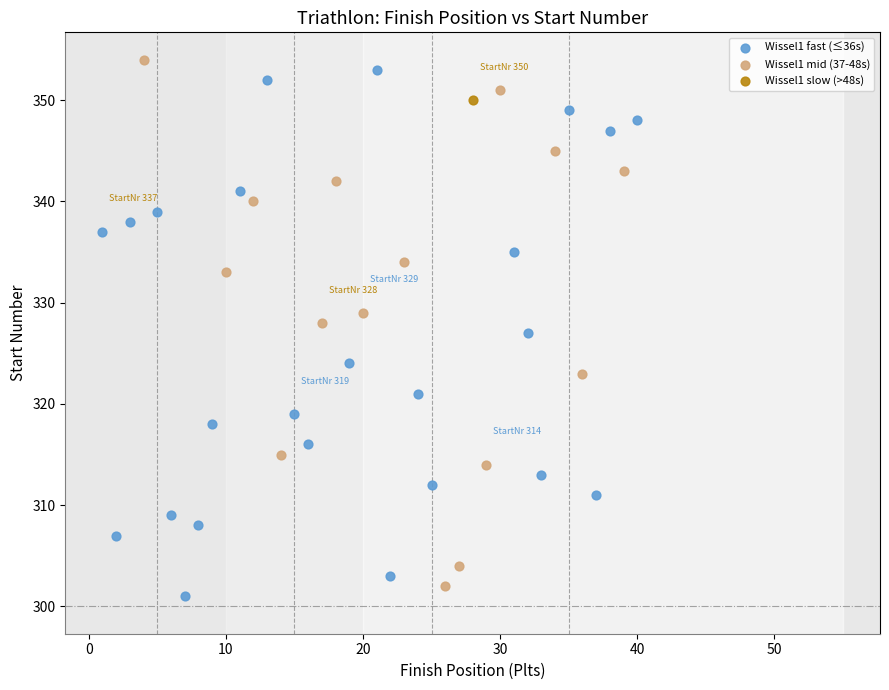

Which series reaches the minimum Y coordinate?

Wissel1 fast (≤36s)